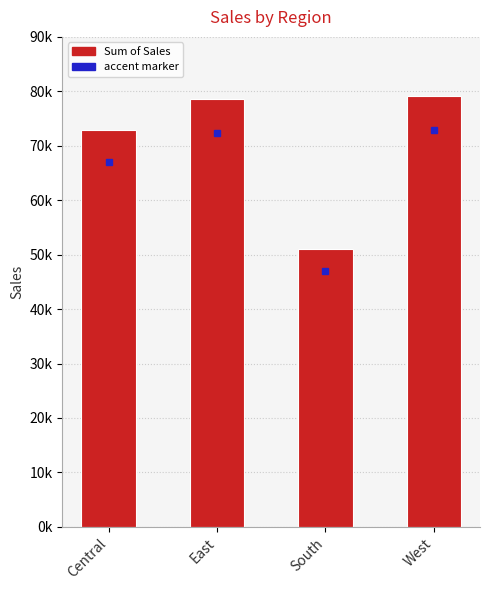

Rank the categories by value from highest to lowest.

West, East, Central, South